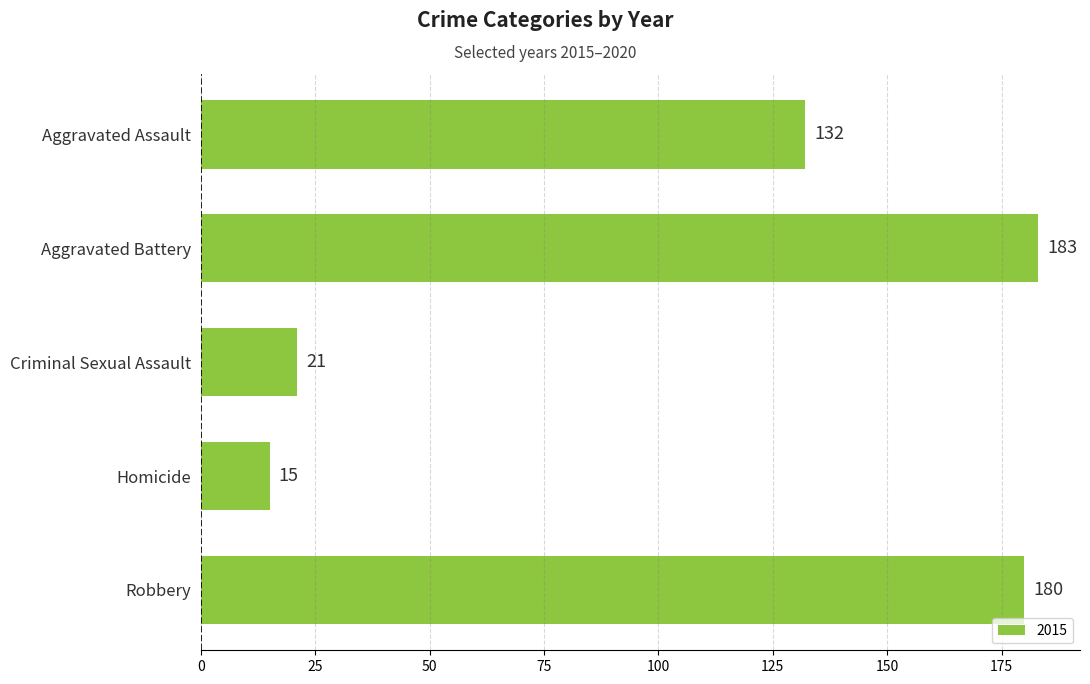

What is the approximate value at Criminal Sexual Assault, to the nearest 10?

20